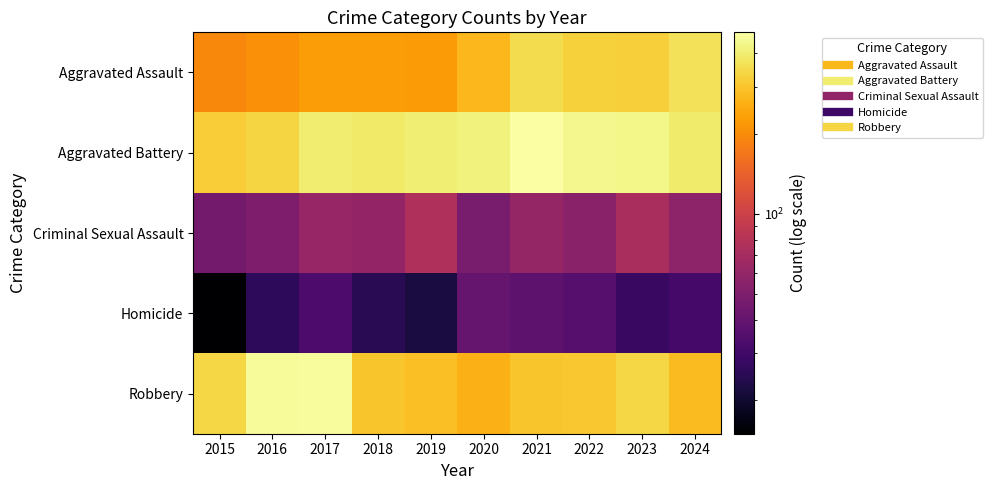

At which category is the sum across all series the highest?

2021